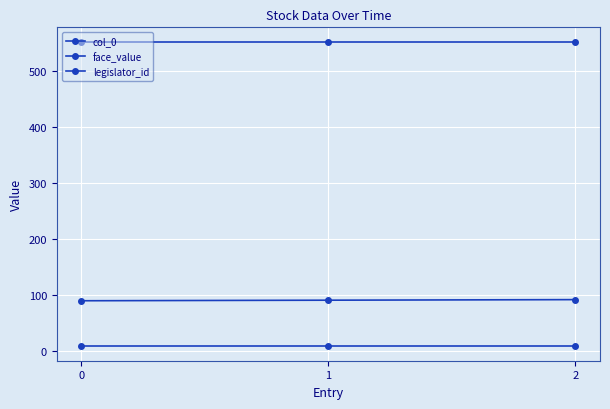

Is it true that face_value equals 10 at 1?

True